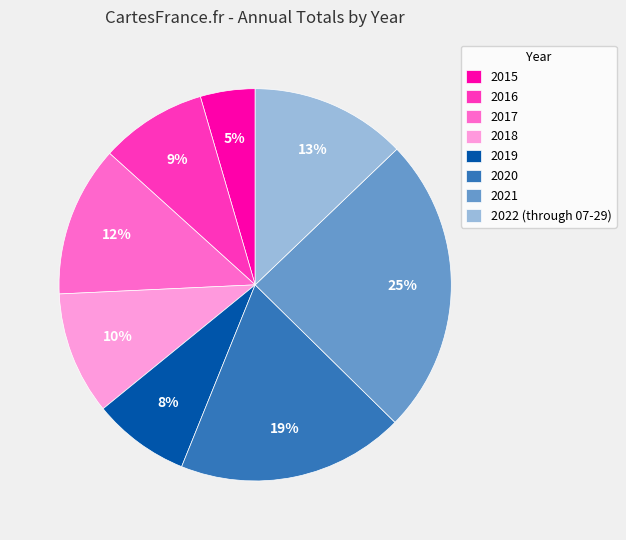

Combined, do 2022 (through 07-29) and 2020 account for over 50%?

No